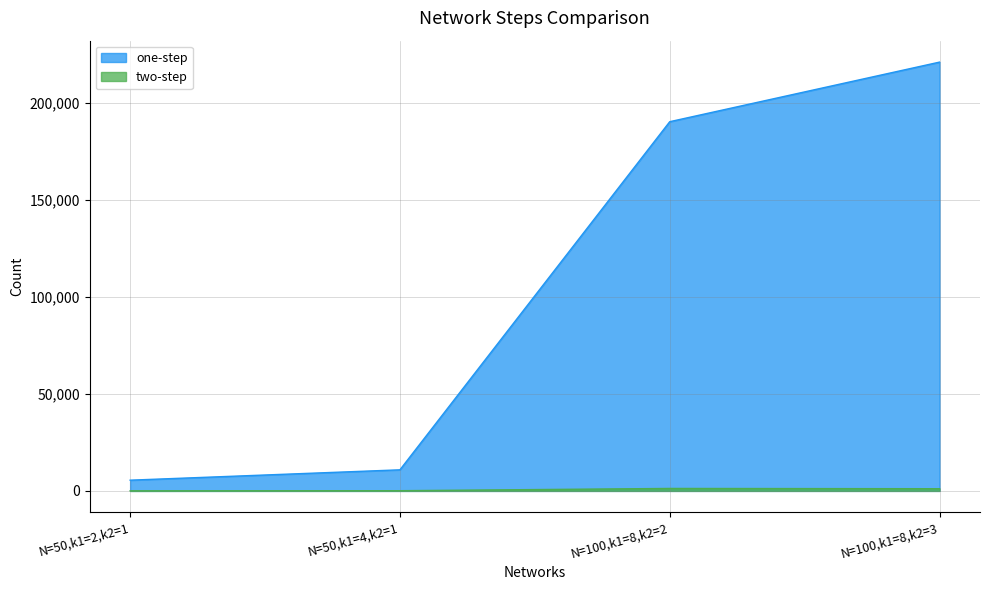

How many lines are shown in the chart?

2